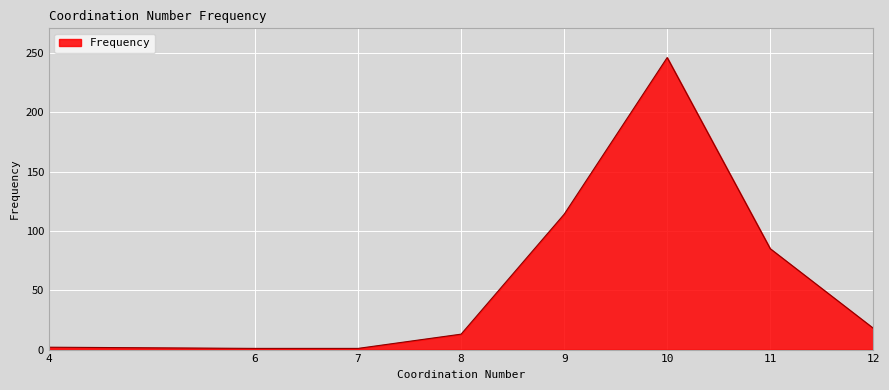

How many lines are shown in the chart?

1